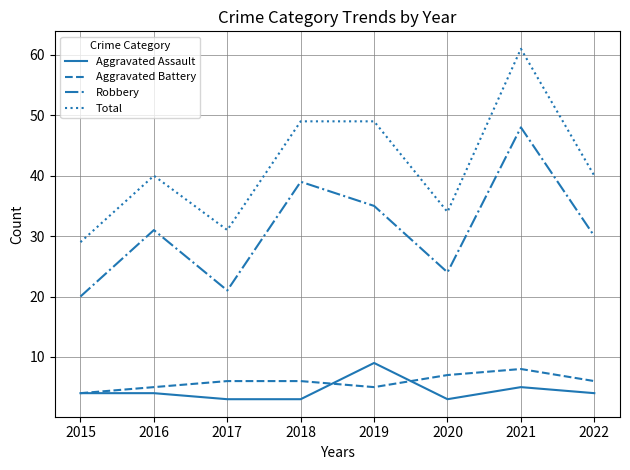

What is the maximum value for Aggravated Assault?

9